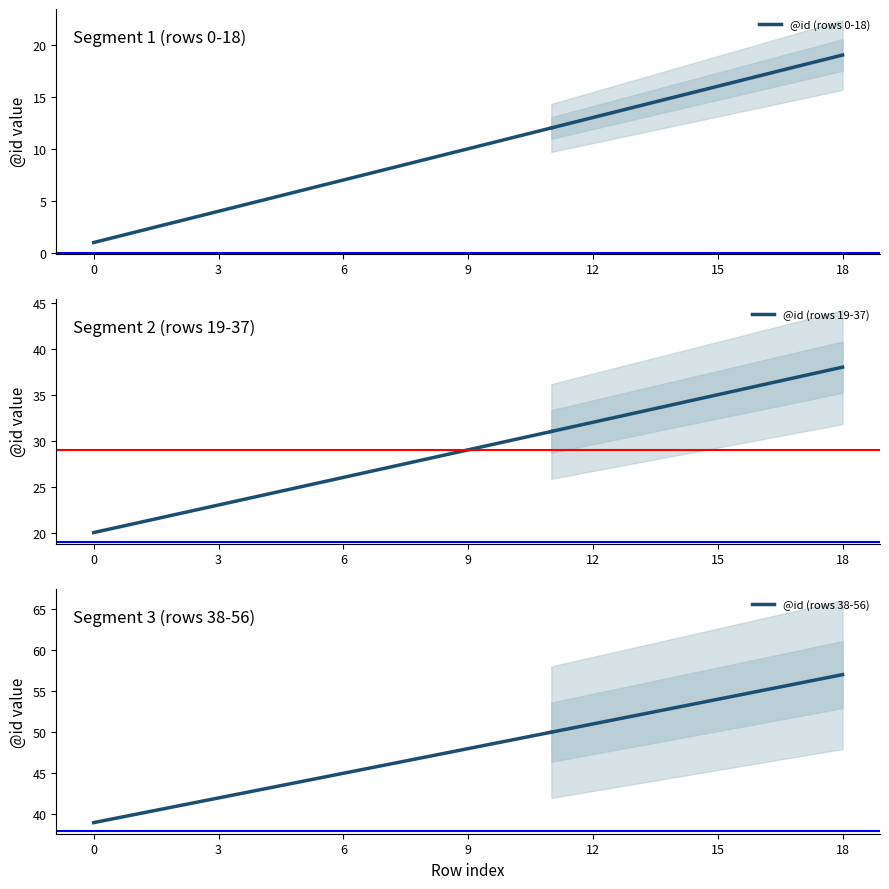

How many data points in @id (rows 0-18) are less than 7?

6